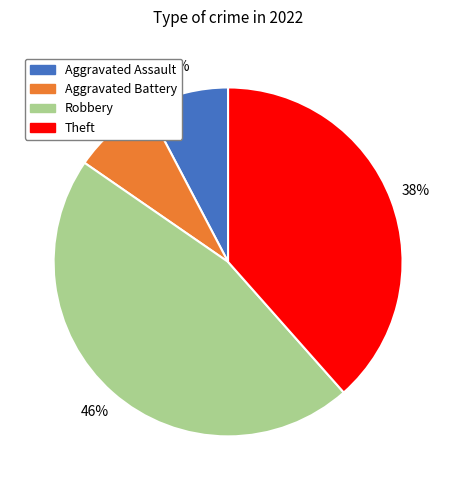

Count the number of slices in the pie.

4